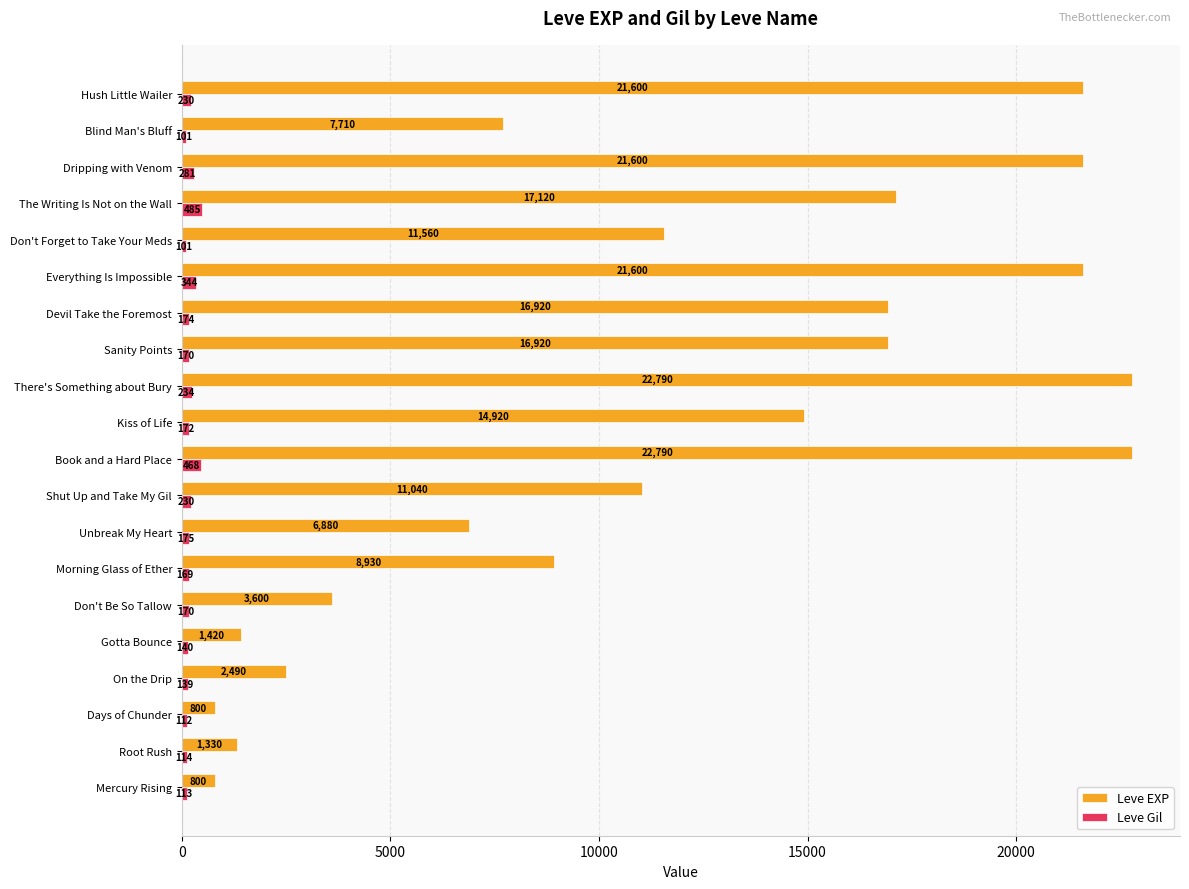

List the series in order of their overall mean, highest first.

Leve EXP, Leve Gil